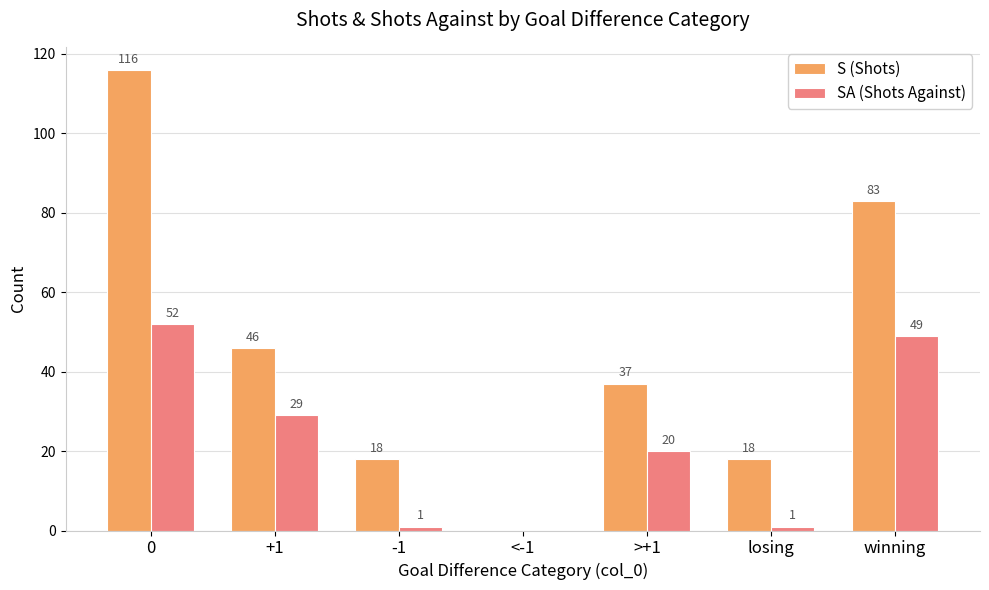

Reading left to right, what are all the values shown in this chart?

S (Shots): 116	46	18	0	37	18	83
SA (Shots Against): 52	29	1	0	20	1	49